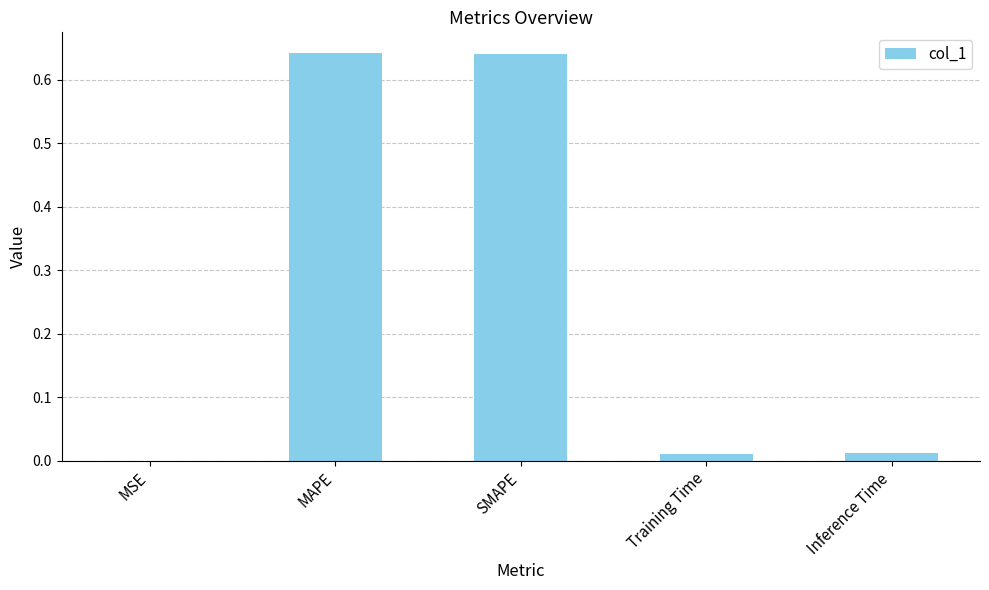

What is the sum of the values at SMAPE and MAPE?

1.3